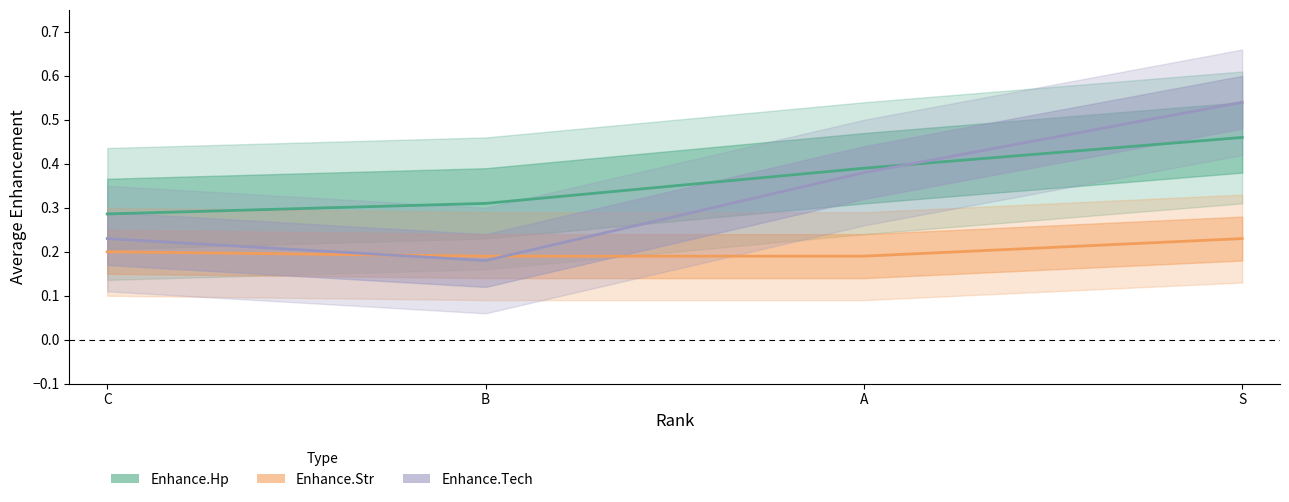

Rank the series by their maximum value, from lowest to highest.

Enhance.Str, Enhance.Hp, Enhance.Tech